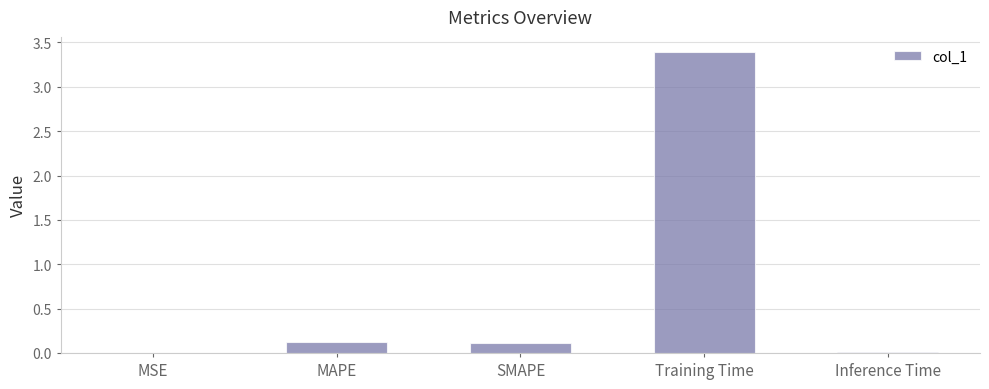

How many data points does each series have?

5